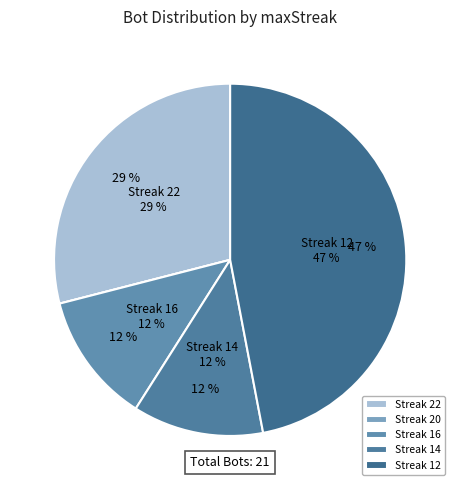

Does 16 (Bot 2) represent more than half of the total?

No